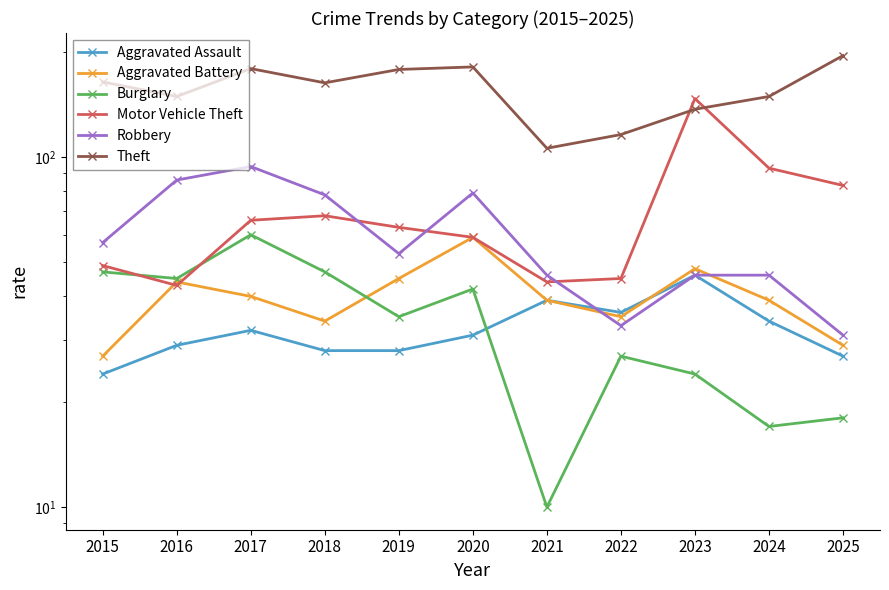

Reading left to right, extract all data points from this chart.

Aggravated Assault: 24	29	32	28	28	31	39	36	46	34	27
Aggravated Battery: 27	44	40	34	45	59	39	35	48	39	29
Burglary: 47	45	60	47	35	42	10	27	24	17	18
Motor Vehicle Theft: 49	43	66	68	63	59	44	45	147	93	83
Robbery: 57	86	94	78	53	79	46	33	46	46	31
Theft: 164	149	179	163	178	181	106	116	137	149	195